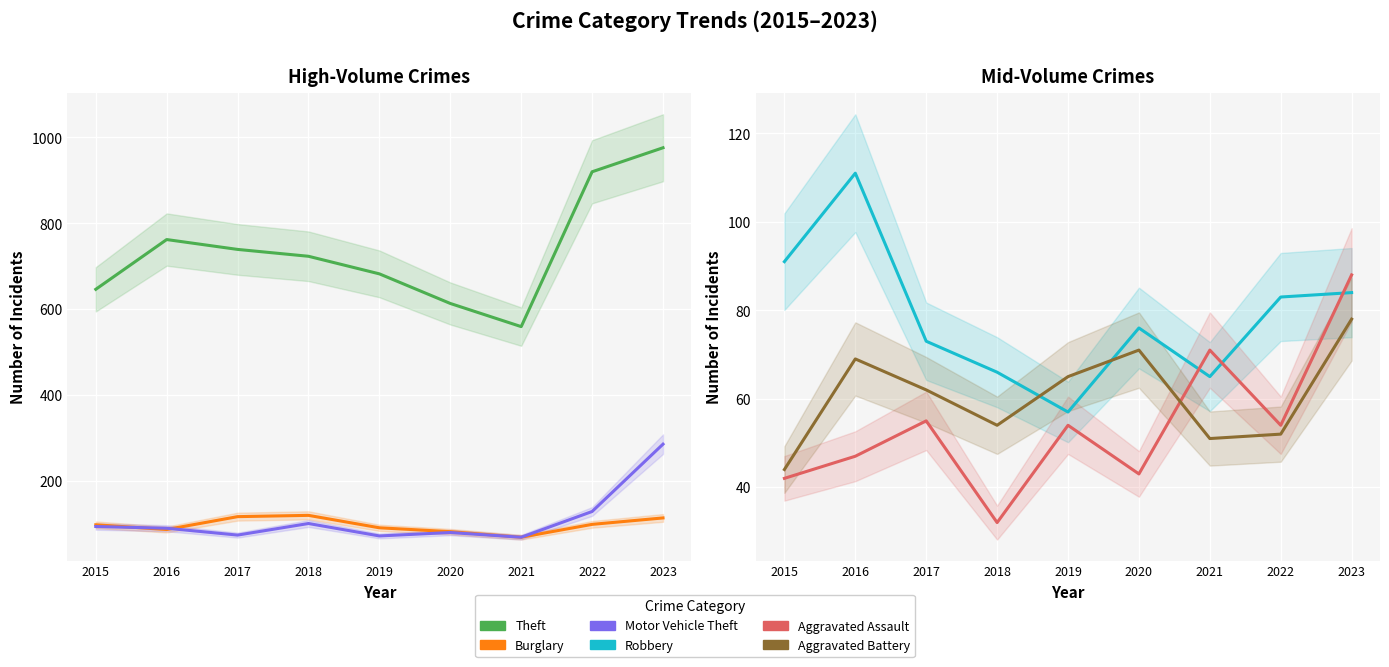

How many distinct data groups are displayed?

6